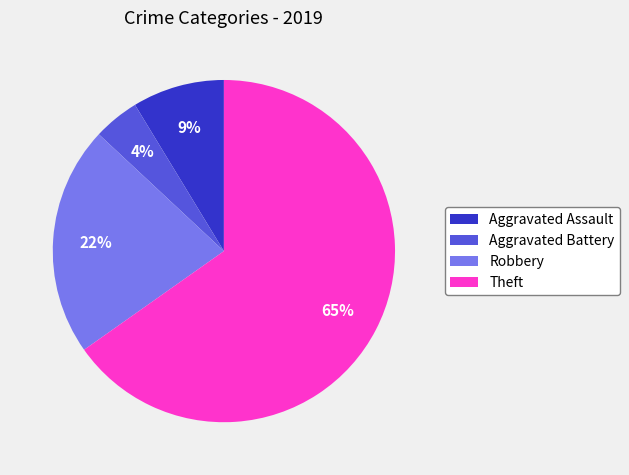

What percentage is the Aggravated Assault slice, to the nearest percent?

9%